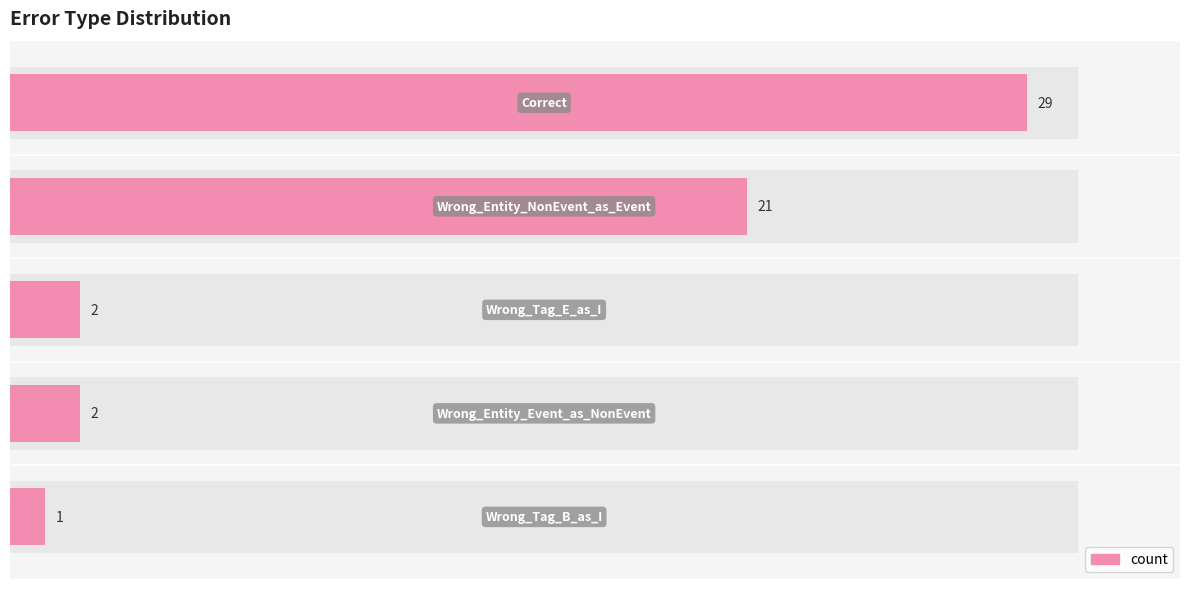

What is the value of the 5th bar from the left?

1